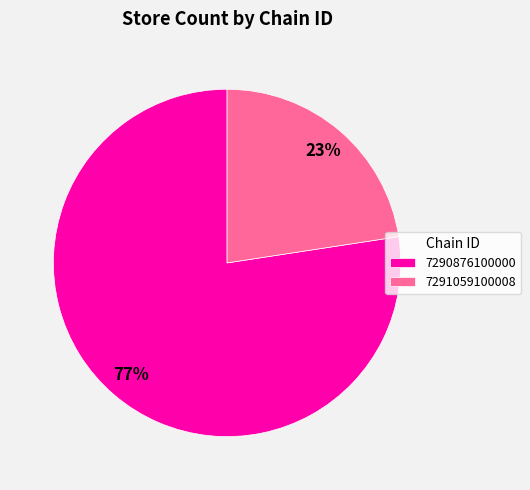

What is the smallest slice in the pie chart?

7291059100008